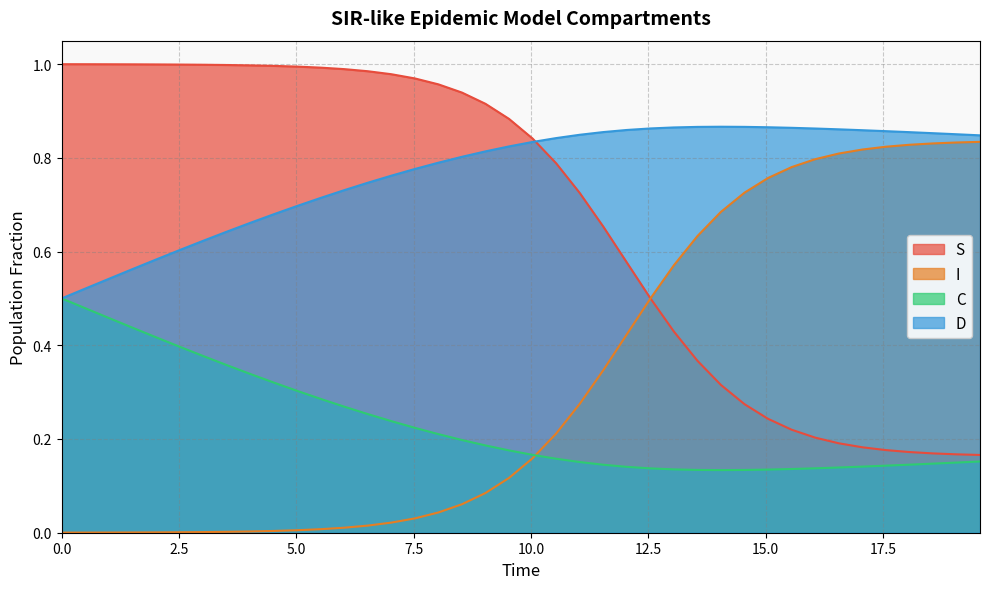

How many lines are shown in the chart?

4